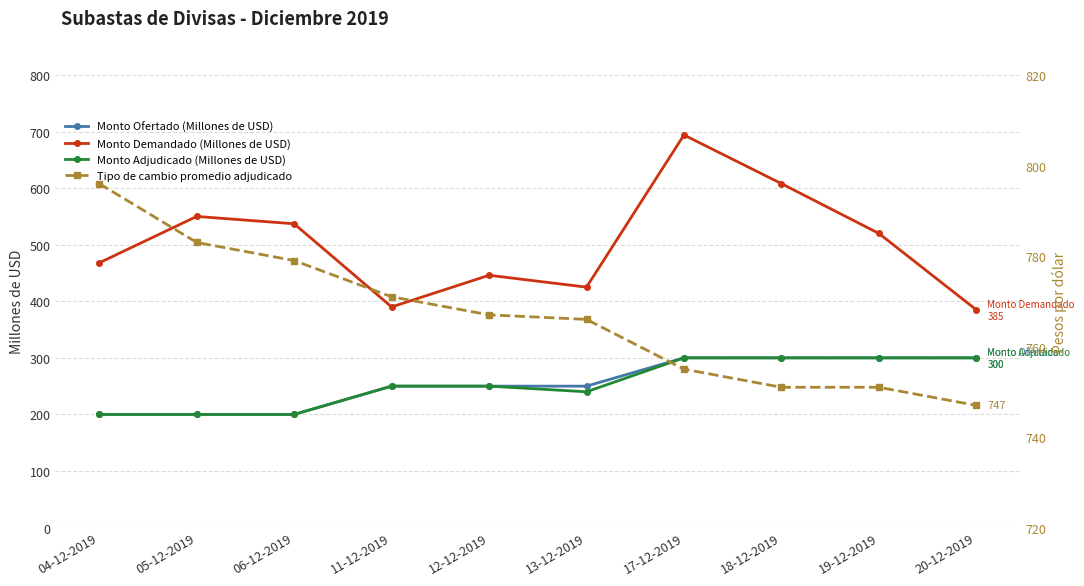

True or false: Monto Ofertado (Millones de USD) and Tipo de cambio promedio adjudicado cross at least once.

False